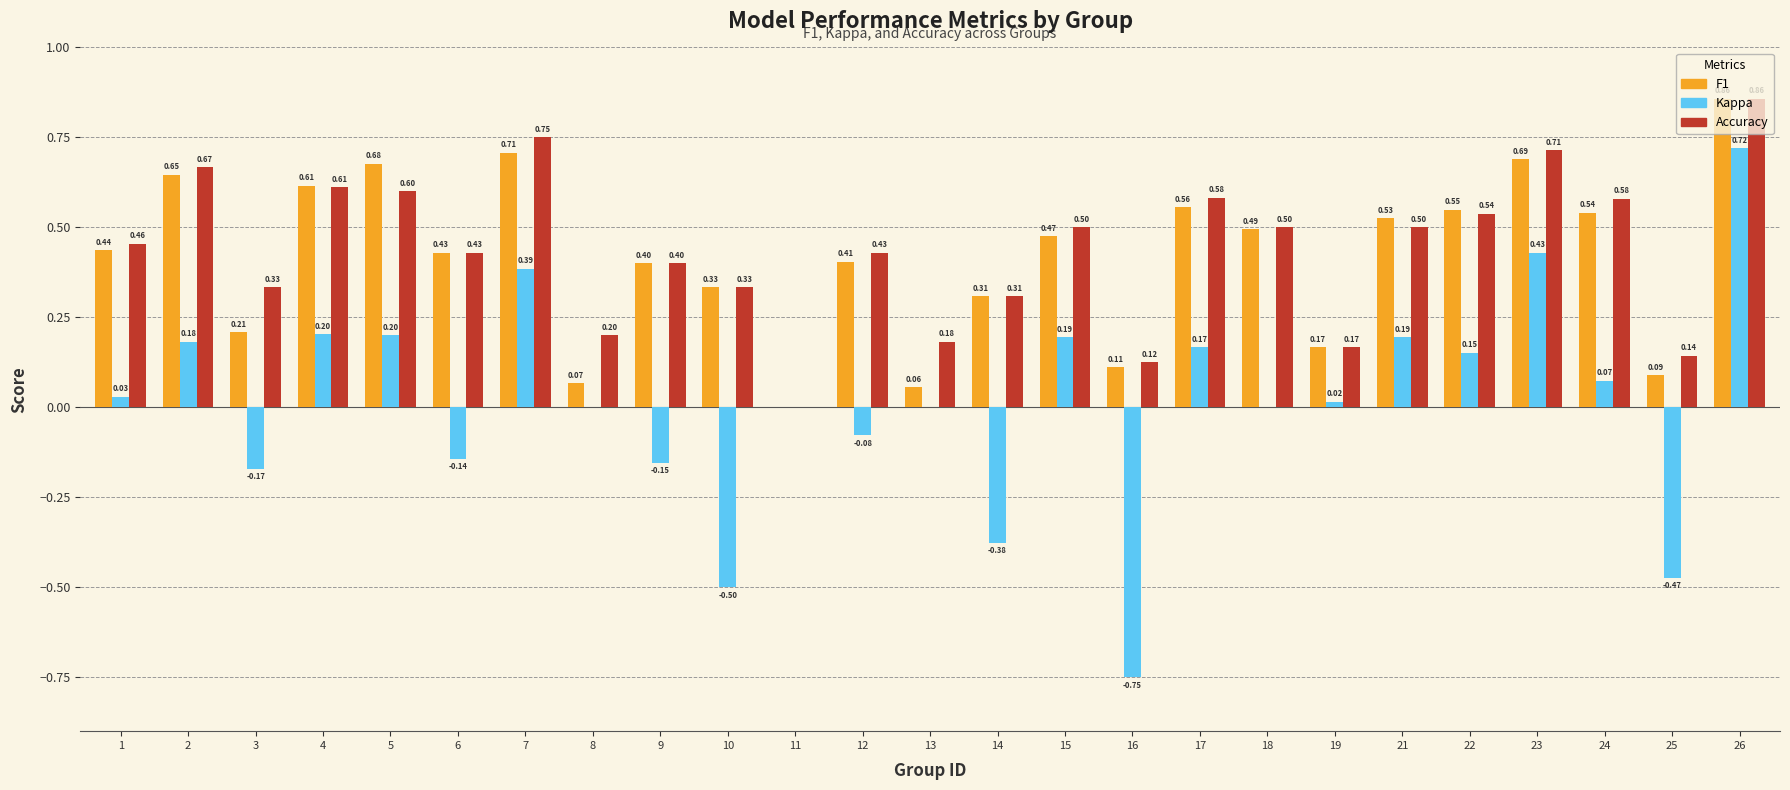

Are the bars grouped side by side (vs. stacked)?

Yes